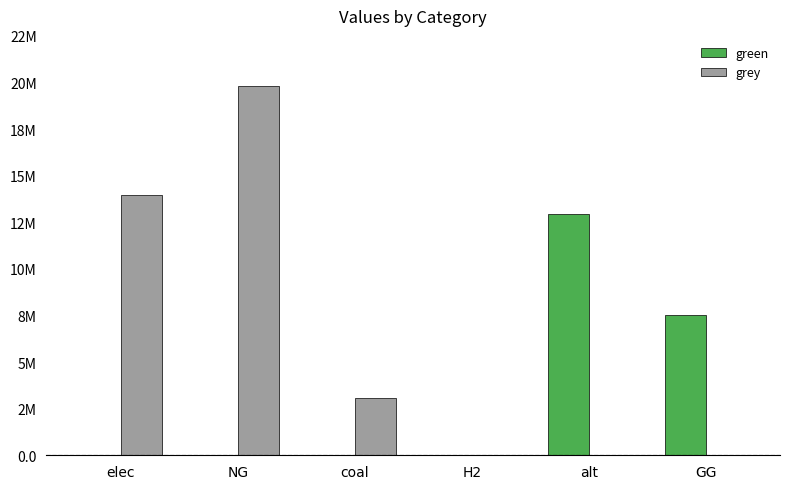

What are all the series names shown in the legend?

green, grey